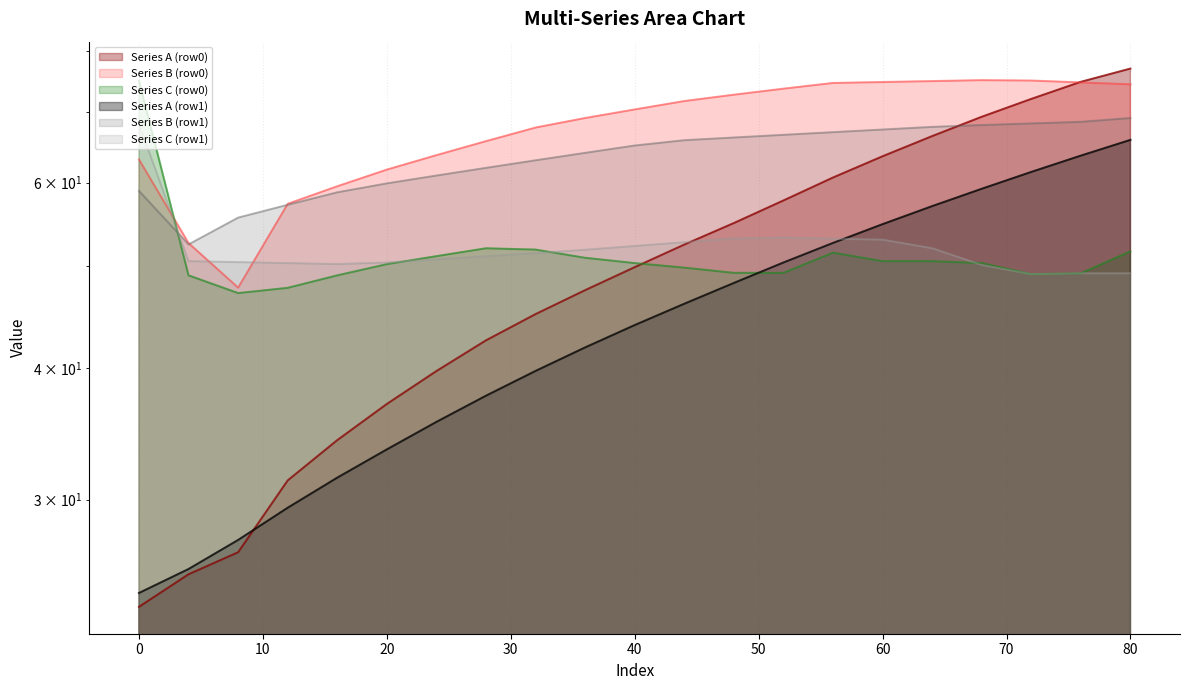

Reading right to left, what are all the values shown in this chart?

Series A (row0): 77.0	74.8	72.0	69.3	66.4	63.6	60.7	57.7	54.9	52.4	49.9	47.4	45.0	42.5	39.7	37.0	34.2	31.3	26.7	25.5	23.7
Series B (row0): 74.4	74.7	75.0	75.1	74.9	74.8	74.6	73.7	72.7	71.7	70.4	69.1	67.7	65.7	63.7	61.7	59.5	57.3	47.7	52.6	63.1
Series C (row0): 51.6	49.2	49.1	50.3	50.5	50.5	51.5	49.3	49.3	49.8	50.3	50.9	51.8	52.0	51.1	50.2	49.0	47.7	47.1	49.0	75.0
Series A (row1): 65.9	63.6	61.4	59.2	57.0	54.8	52.6	50.4	48.2	46.0	43.9	41.8	39.8	37.7	35.6	33.5	31.5	29.5	27.5	25.8	24.5
Series B (row1): 69.1	68.5	68.3	68.0	67.8	67.4	67.0	66.6	66.2	65.8	65.1	64.0	63.0	62.0	60.9	59.9	58.7	57.2	55.6	52.4	58.9
Series C (row1): 49.2	49.2	49.1	50.1	52.0	53.0	53.1	53.2	53.1	52.7	52.2	51.8	51.4	51.1	50.7	50.4	50.2	50.3	50.4	50.5	68.2